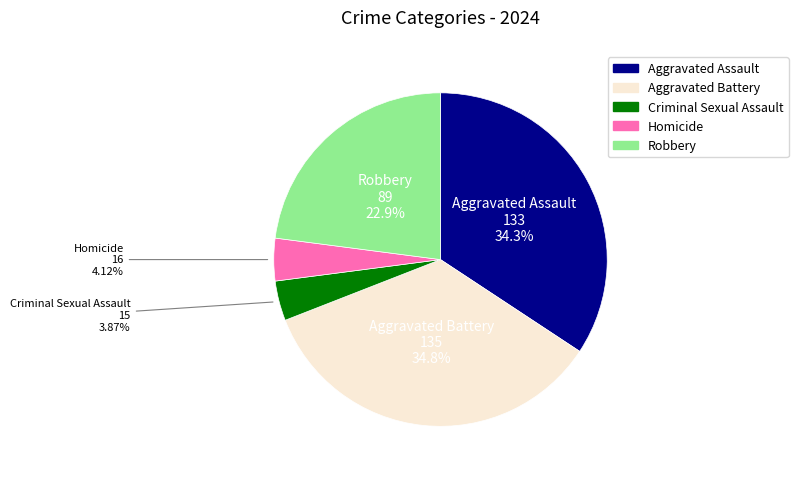

What percentage is NOT represented by Robbery?

77.1%